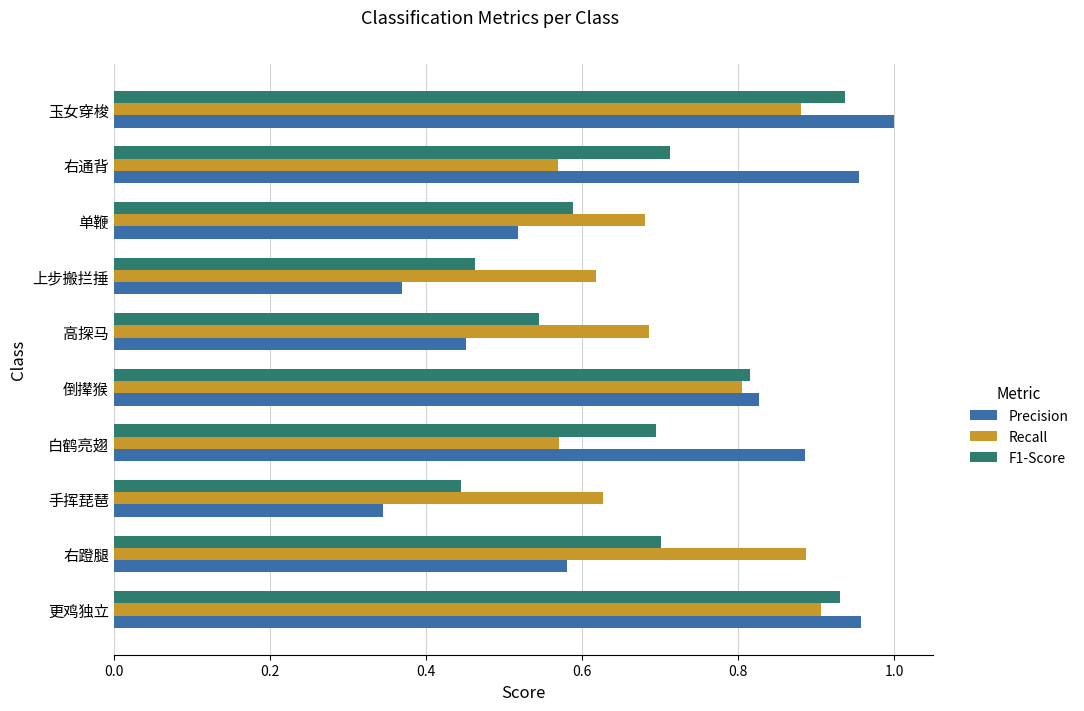

What is the sum of the F1-Score values at 玉女穿梭 and 手挥琵琶?

1.4